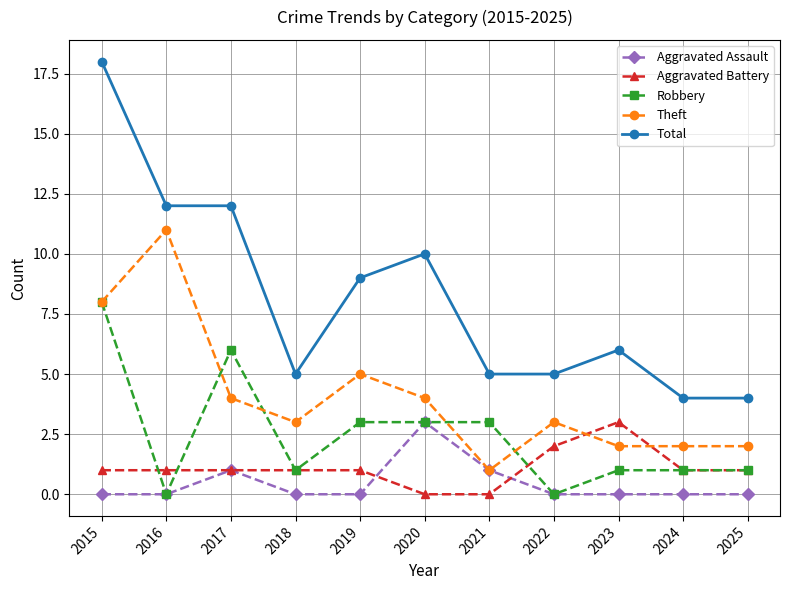

Is it true that Aggravated Battery equals 1 at 2019?

True